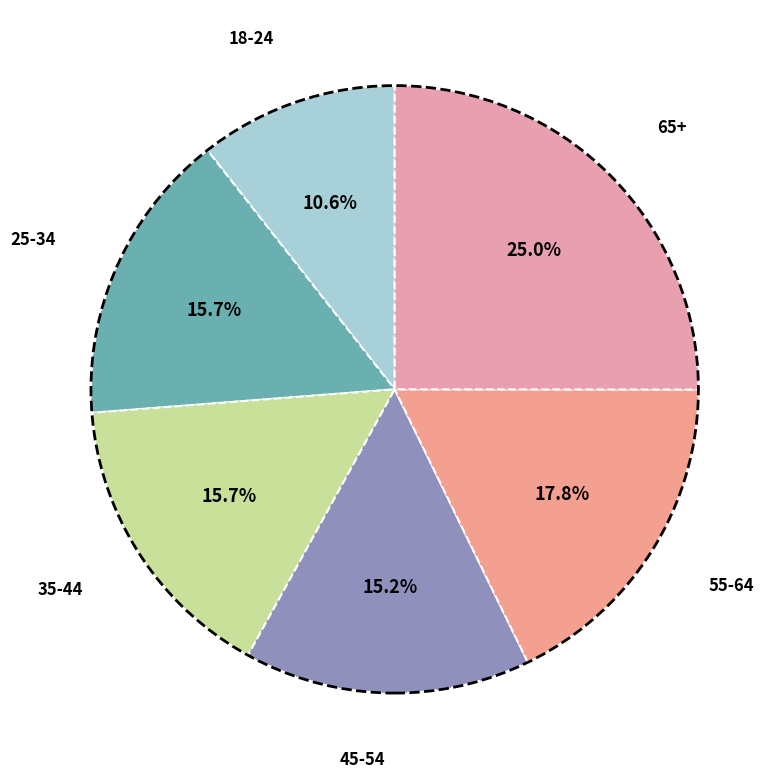

How many segments does this pie chart have?

6